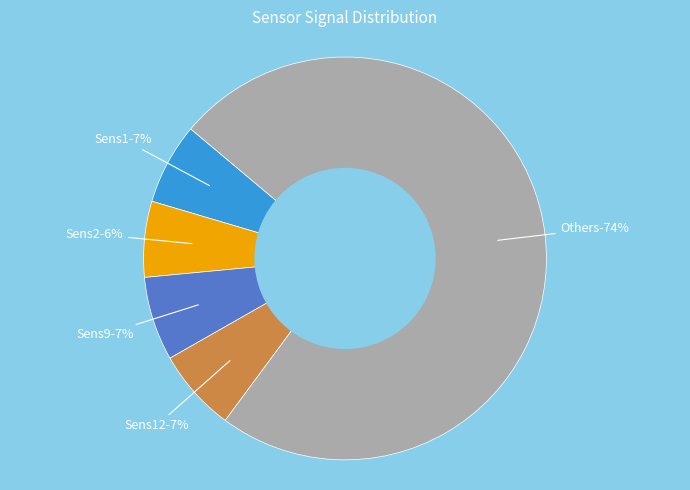

Does Sens5 represent more than half of the total?

No